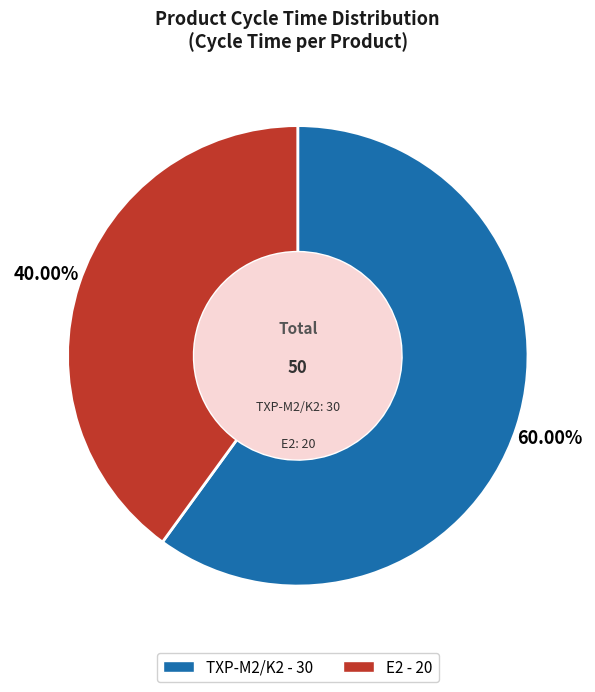

To the nearest percent, what portion does TXP-M2/K2 represent?

60%